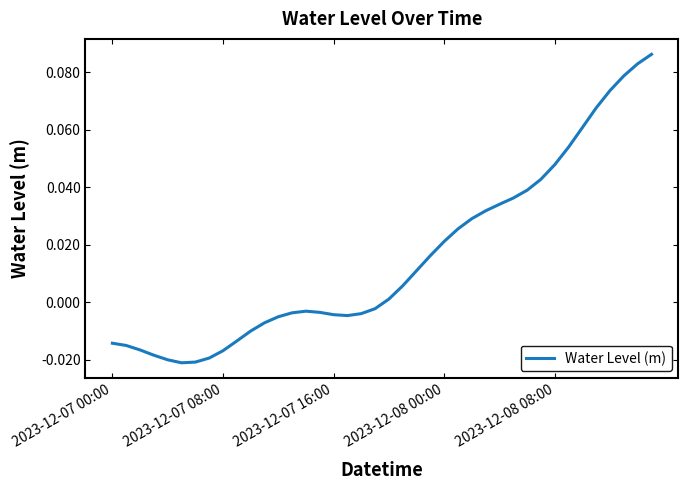

How many values are above zero?

20